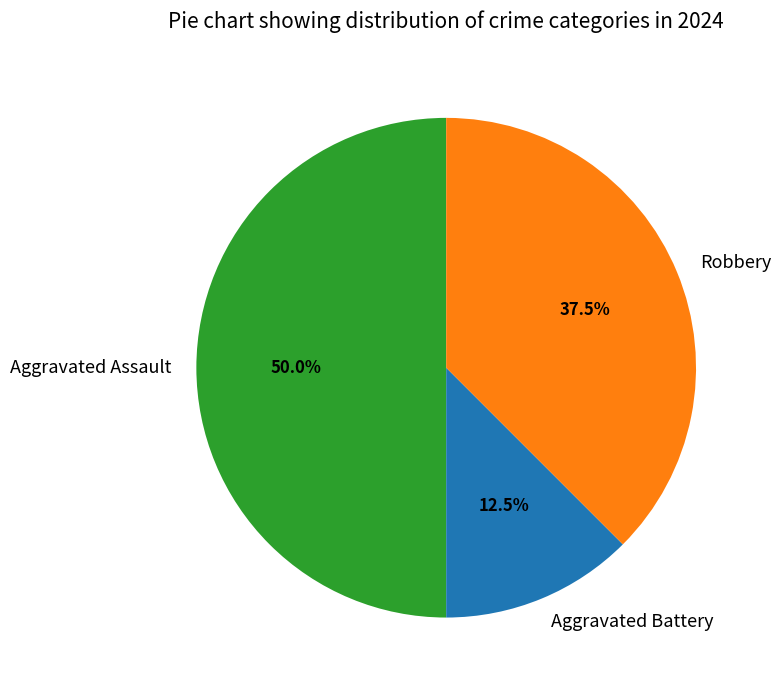

Which has a higher value, Robbery or Aggravated Assault?

Aggravated Assault